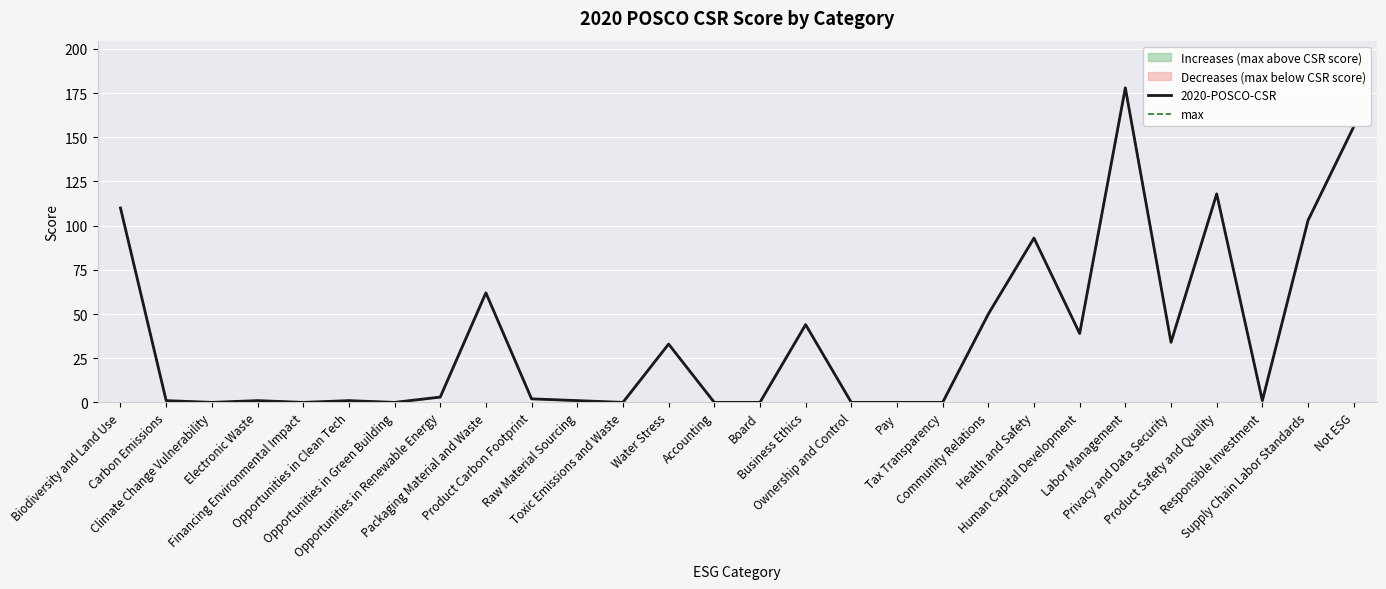

List the labels in order of max value, smallest first.

Climate Change Vulnerability, Financing Environmental Impact, Opportunities in Green Building, Toxic Emissions and Waste, Accounting, Board, Ownership and Control, Pay, Tax Transparency, Carbon Emissions, Electronic Waste, Opportunities in Clean Tech, Raw Material Sourcing, Responsible Investment, Product Carbon Footprint, Opportunities in Renewable Energy, Water Stress, Privacy and Data Security, Human Capital Development, Business Ethics, Community Relations, Packaging Material and Waste, Health and Safety, Supply Chain Labor Standards, Biodiversity and Land Use, Product Safety and Quality, Not ESG, Labor Management